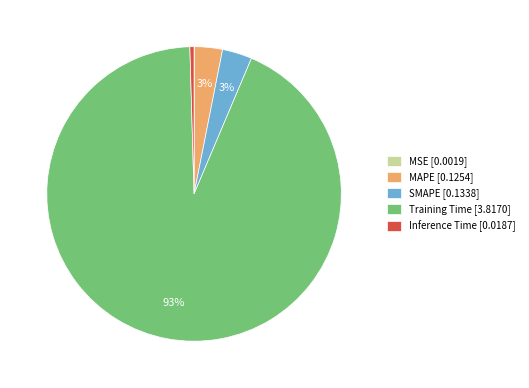

Which has a higher value, SMAPE [0.1338] or Inference Time [0.0187]?

SMAPE [0.1338]